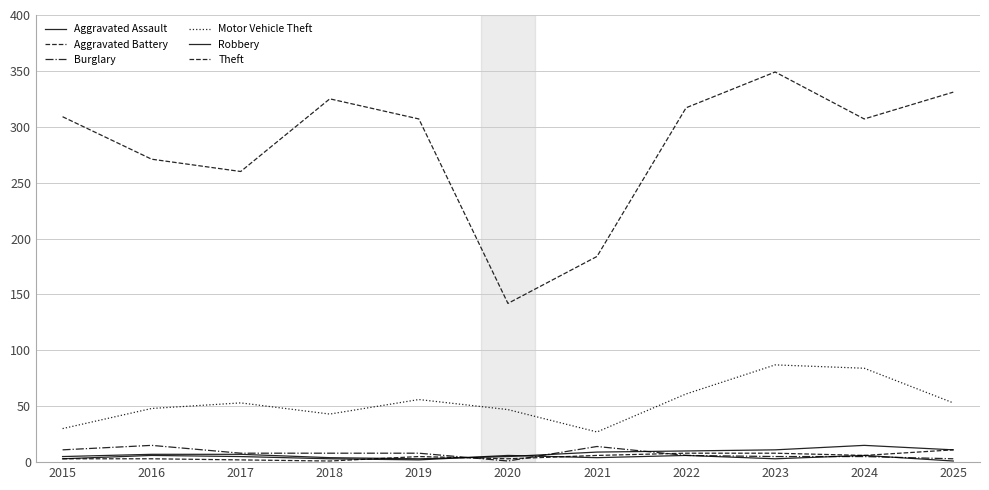

Read the Burglary value at 2021, to the nearest 5.

15